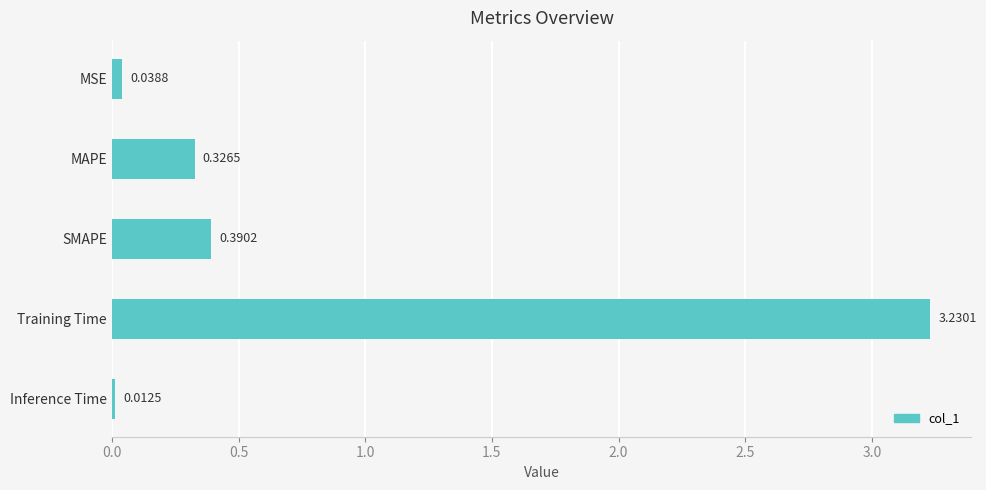

Which label corresponds to the smallest value in the chart?

Inference Time